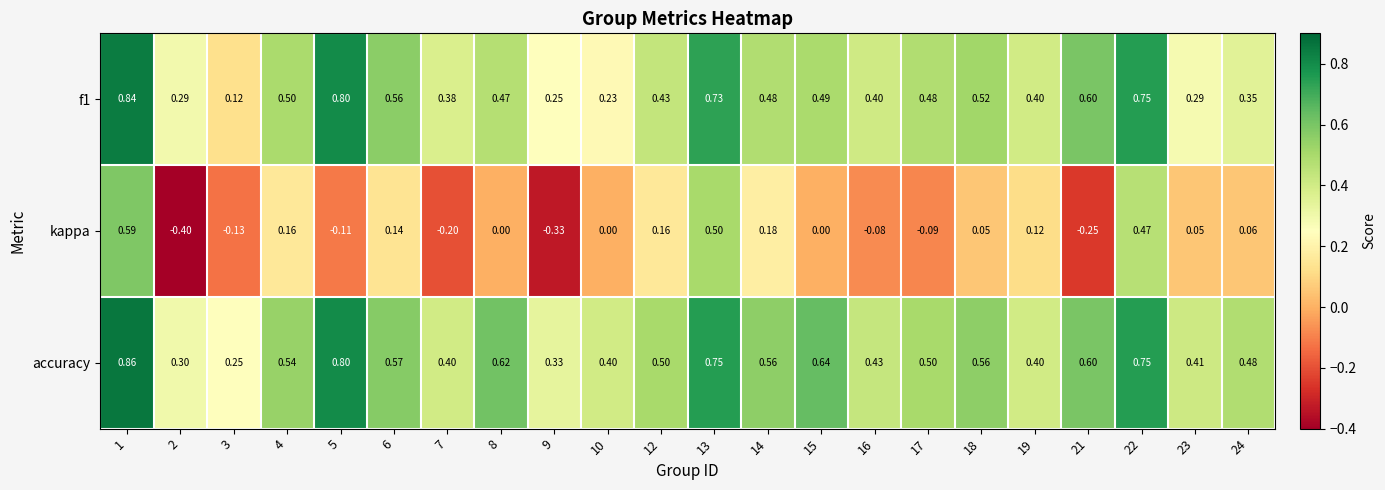

Is the value of kappa at 12 greater than the value of f1 at 21?

No